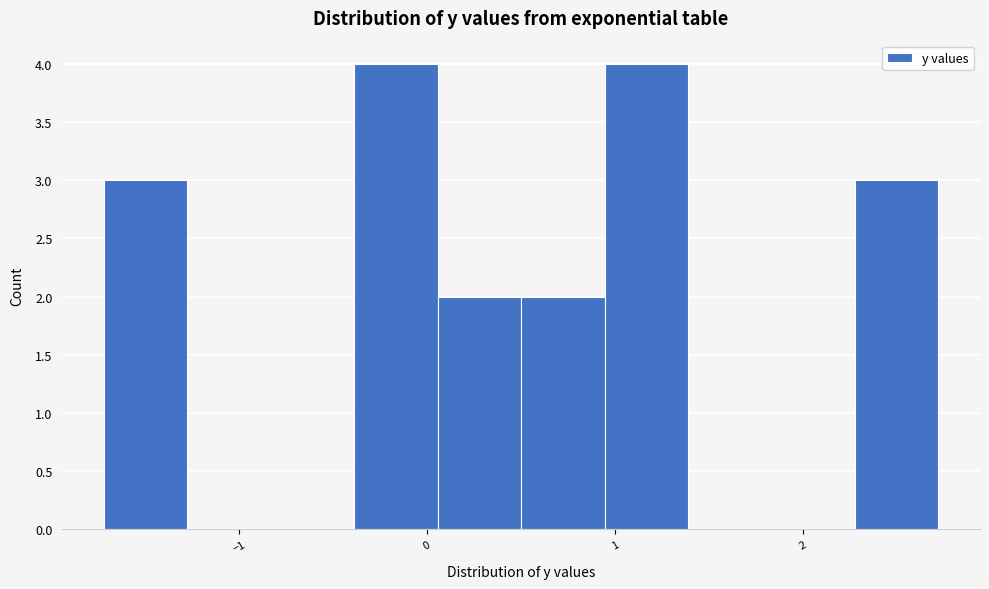

Reading left to right, transcribe this chart: for each bar, give the range it covers on the x-axis and its height. Neither the bar edges nor the heights are printed on the chart, so give them approximately, as read against the axes.

-1.7 to -1.3: 3
-1.3 to -0.8: 0
-0.8 to -0.4: 0
-0.4 to 0.1: 4
0.1 to 0.5: 2
0.5 to 0.9: 2
0.9 to 1.4: 4
1.4 to 1.8: 0
1.8 to 2.3: 0
2.3 to 2.7: 3